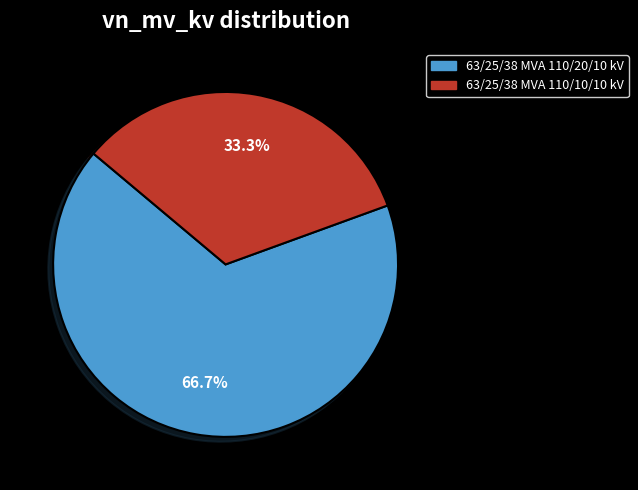

Does 63/25/38 MVA 110/20/10 kV account for over 50% of the chart?

Yes